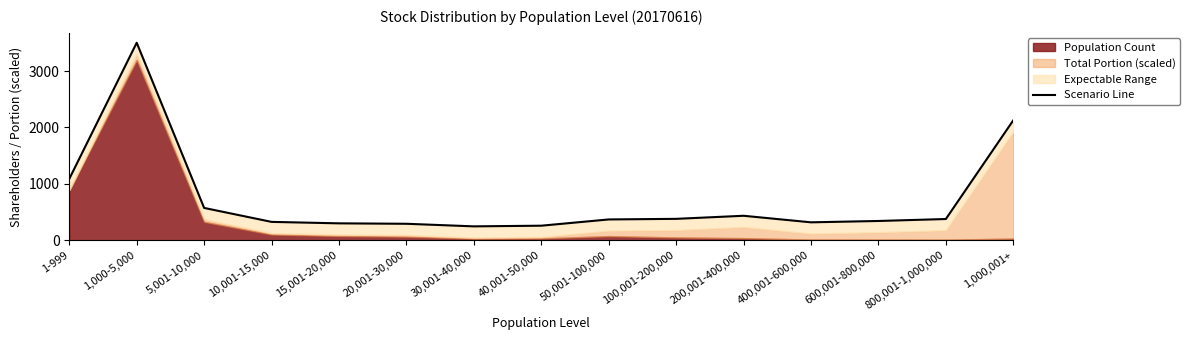

List the labels in order of value, smallest first.

30,001-40,000, 40,001-50,000, 20,001-30,000, 15,001-20,000, 400,001-600,000, 10,001-15,000, 600,001-800,000, 50,001-100,000, 800,001-1,000,000, 100,001-200,000, 200,001-400,000, 5,001-10,000, 1-999, 1,000,001+, 1,000-5,000